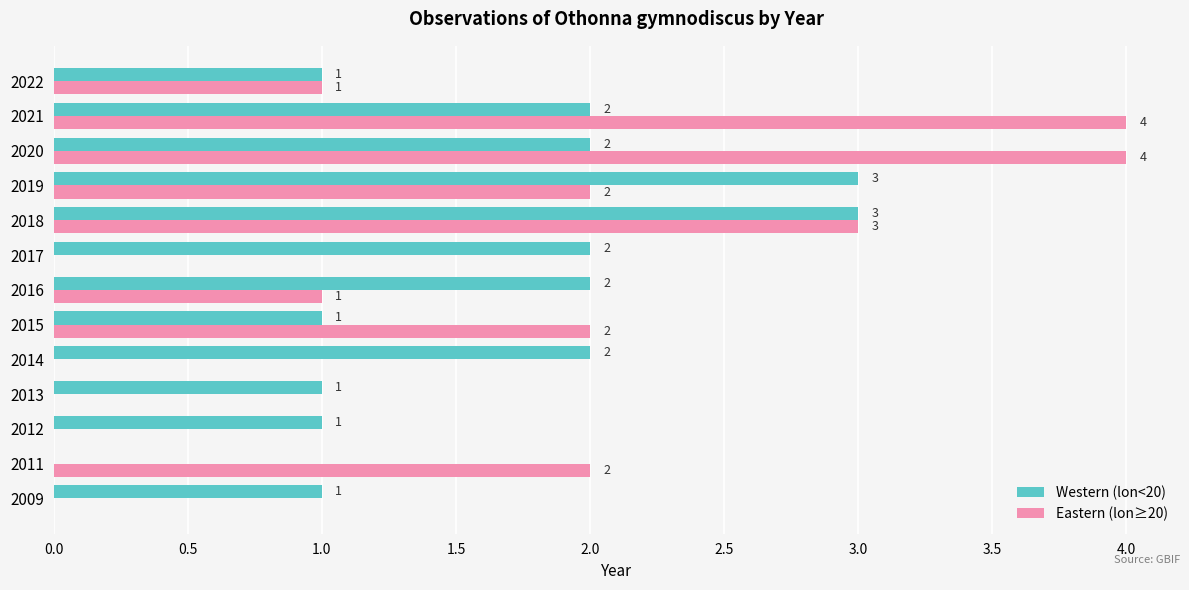

What are all the series names shown in the legend?

Western (lon<20), Eastern (lon≥20)